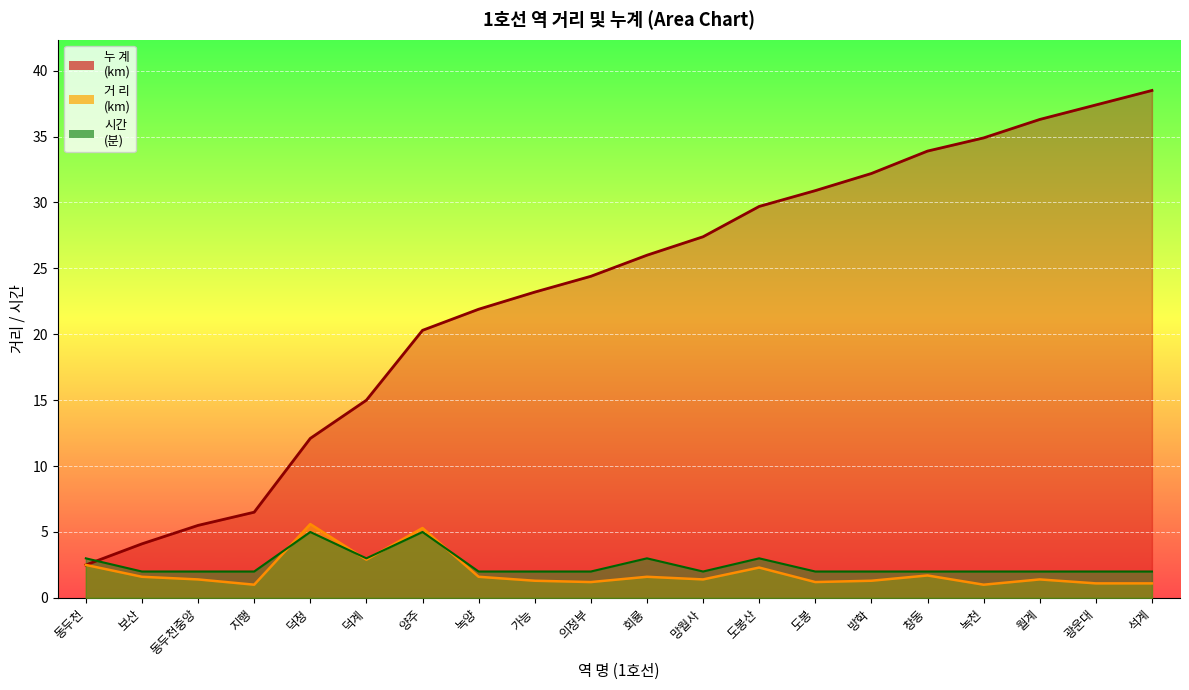

What is the sum of the 시간
(분) values at 도봉산 and 창동?

5.0